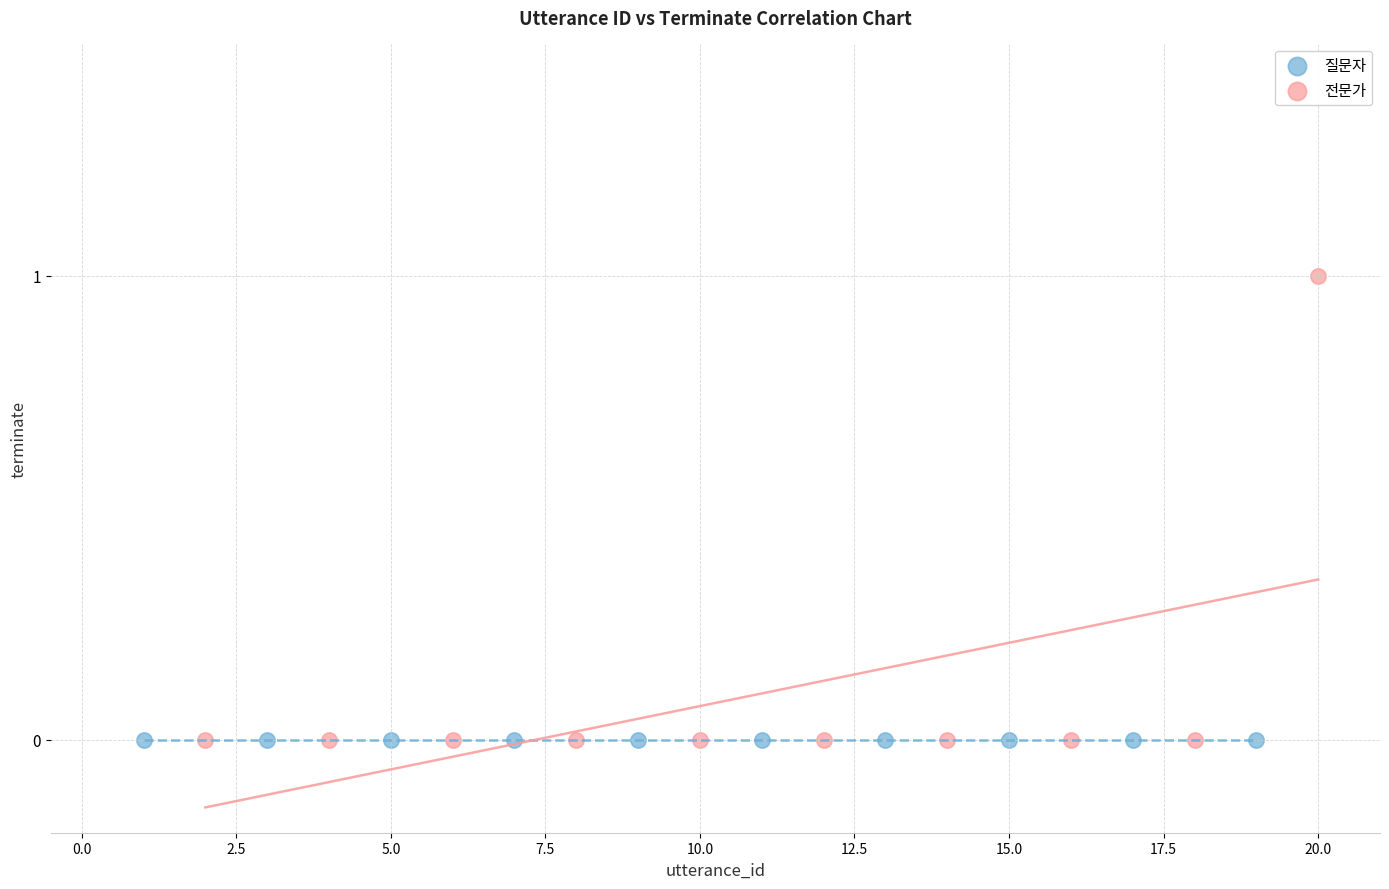

Which series contains the highest Y value?

전문가